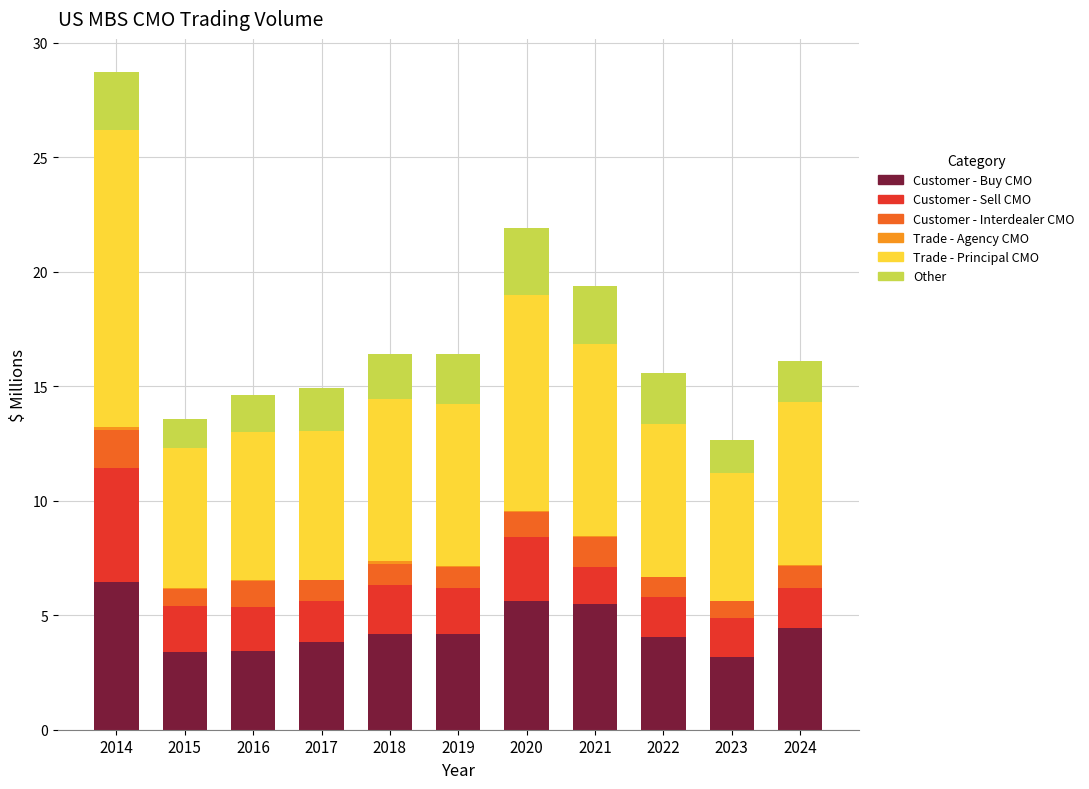

What is the maximum value for Customer - Buy CMO?

6.5